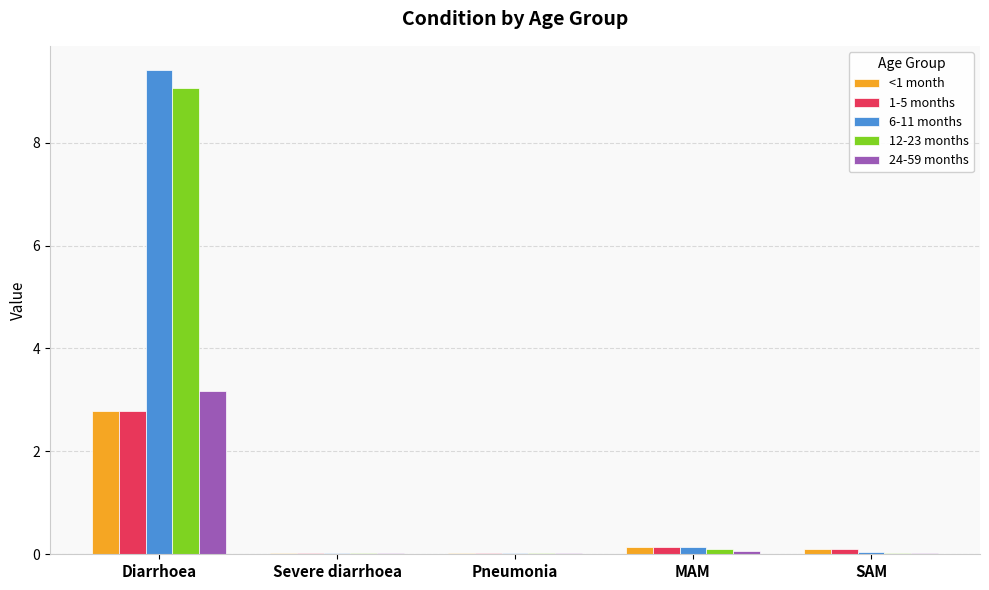

Which label corresponds to the largest value in the chart?

Diarrhoea